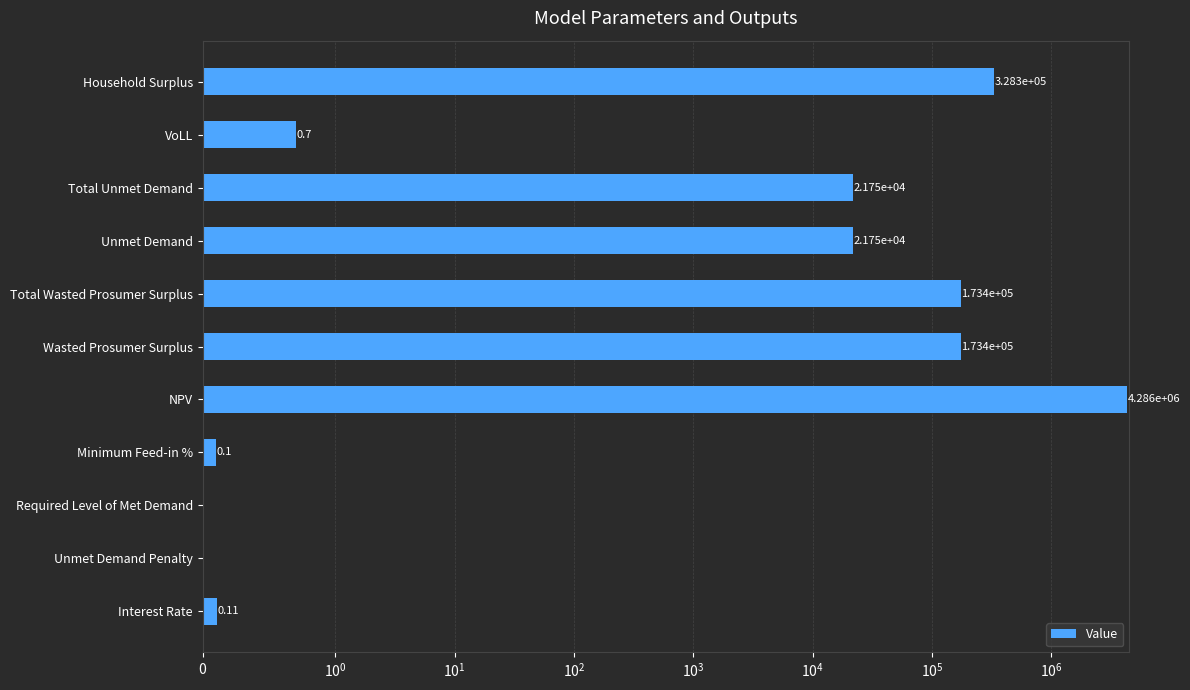

What is the value of the 9th bar from the left?

21748.5